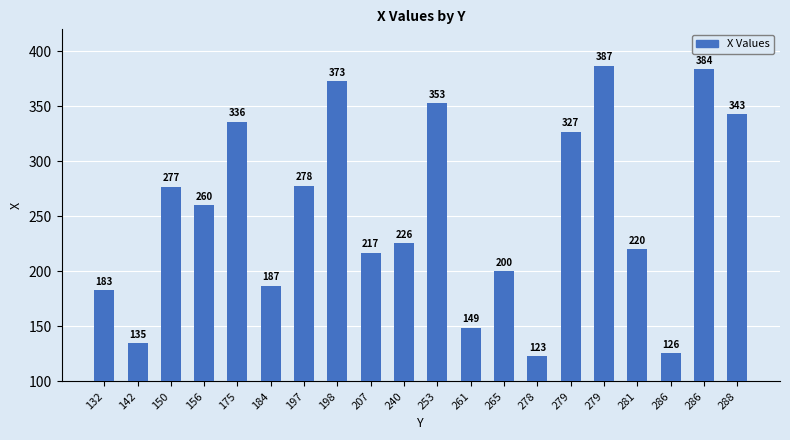

How many distinct data groups are displayed?

1